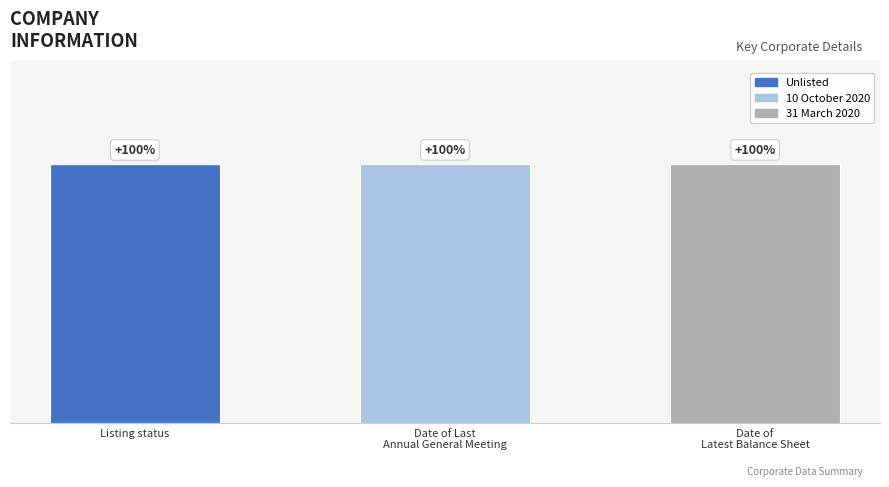

Is it true that 31 March 2020 equals 0 at Date of Last
Annual General Meeting?

True